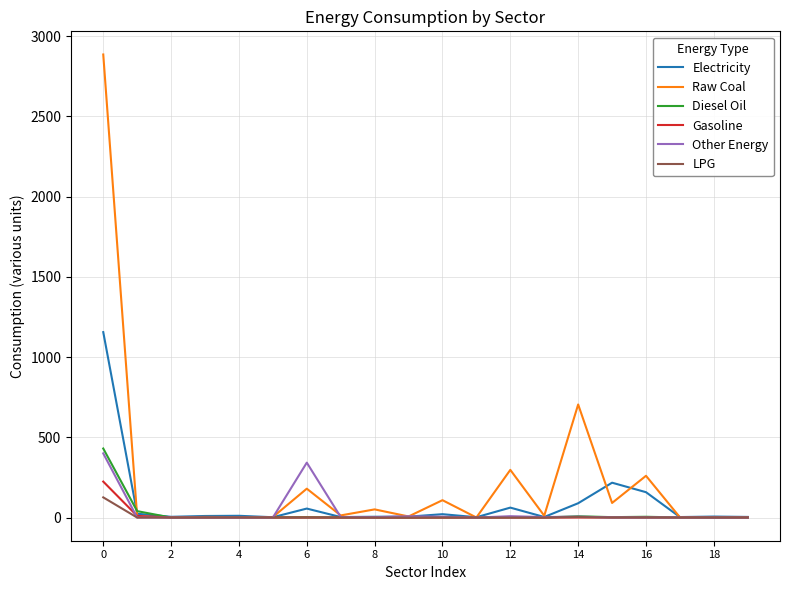

Which series has the largest total across all categories?

Raw Coal